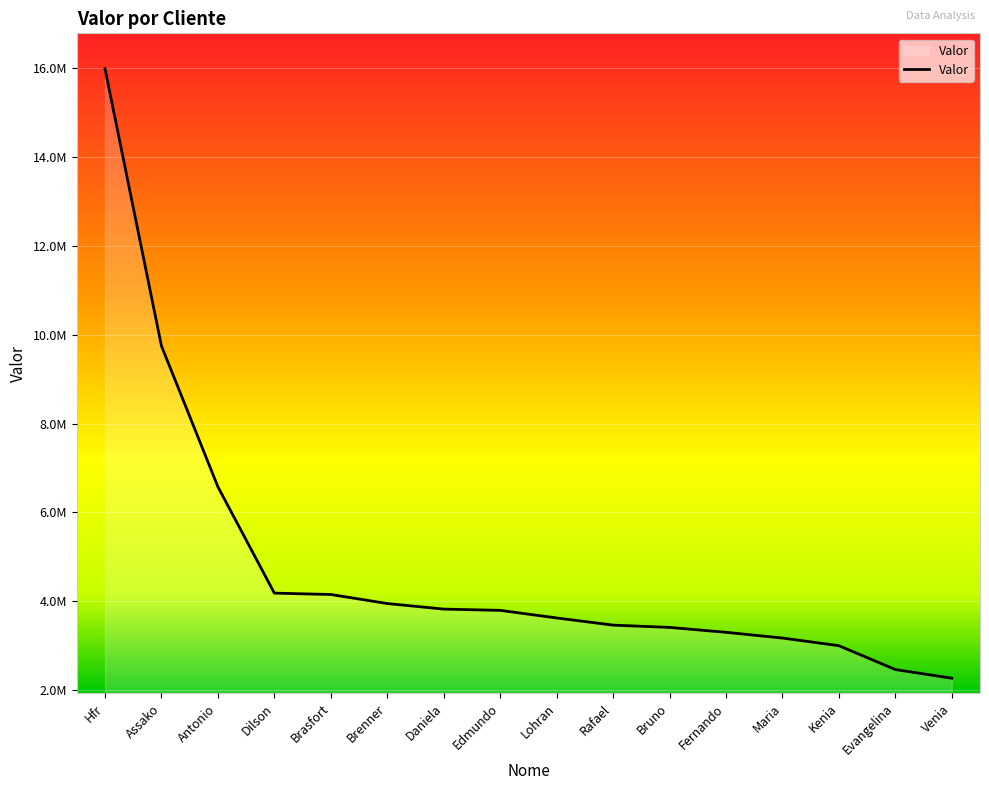

Between Assako and Evangelina, which is larger?

Assako